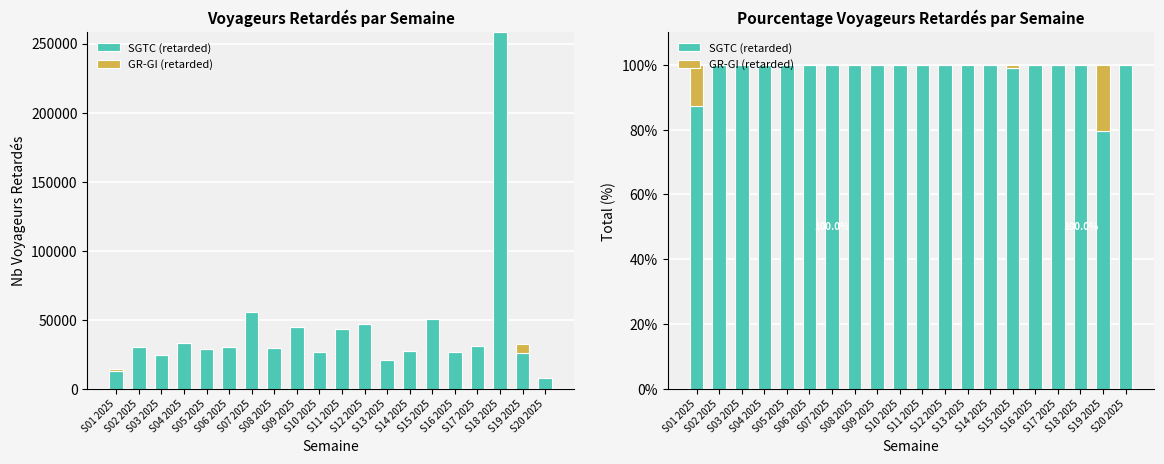

At how many categories does at least one series exceed 72?

20